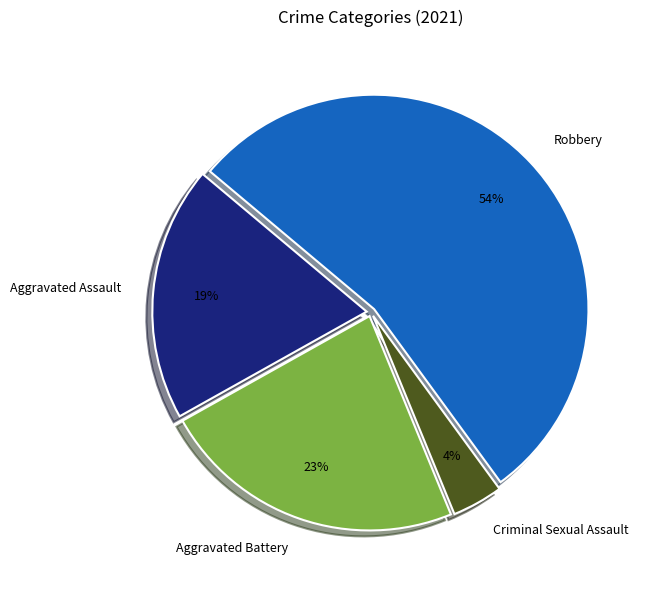

To the nearest percent, what is the combined percentage of Criminal Sexual Assault and Aggravated Battery?

27%